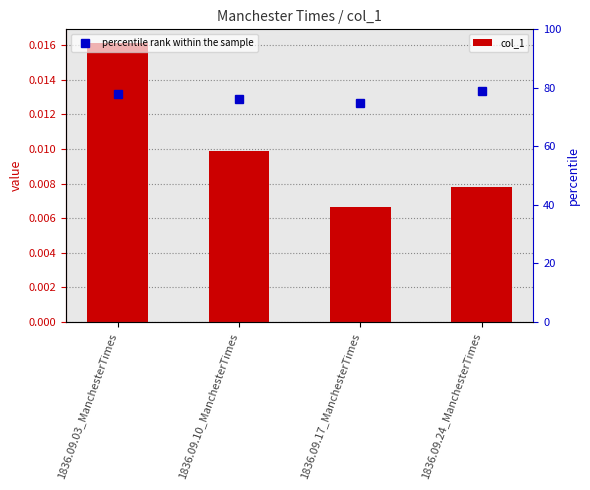

Rank the categories by percentile rank within the sample value from lowest to highest.

1836.09.17_ManchesterTimes, 1836.09.10_ManchesterTimes, 1836.09.03_ManchesterTimes, 1836.09.24_ManchesterTimes